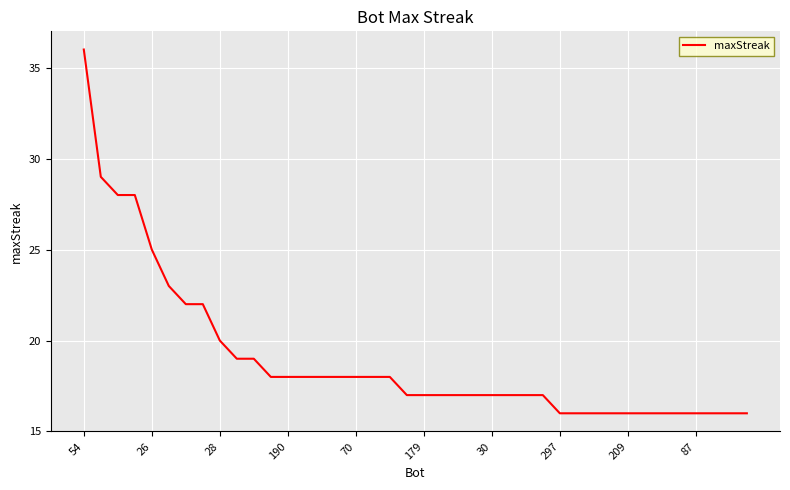

What is the smallest value displayed?

16